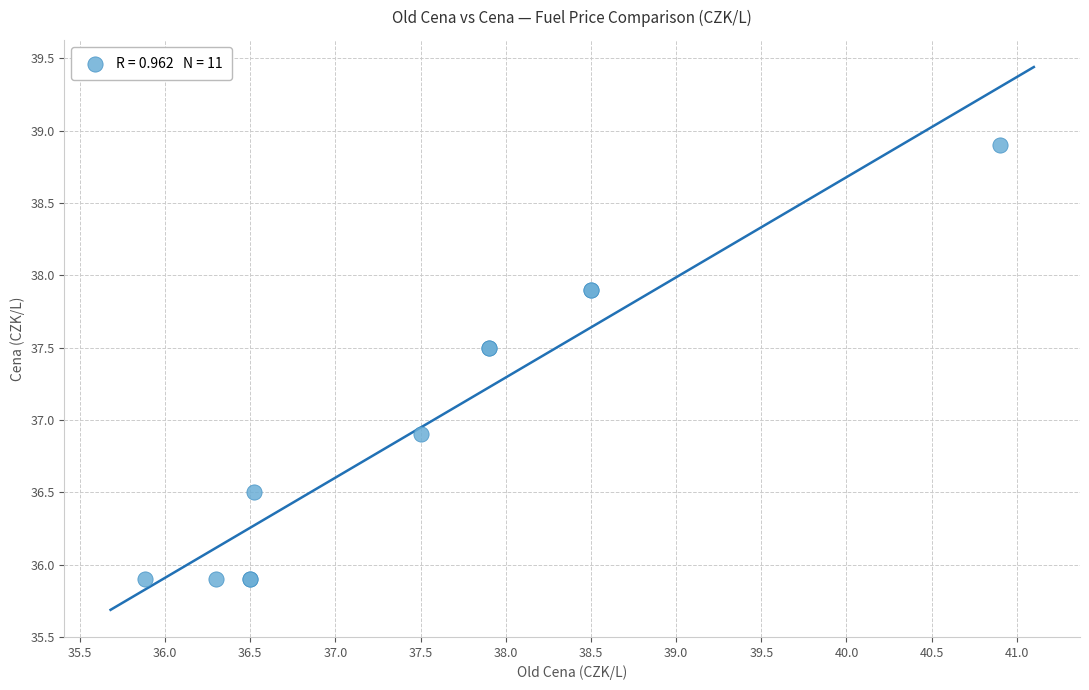

What Y value in the scatter plot is closest to 37?

36.9